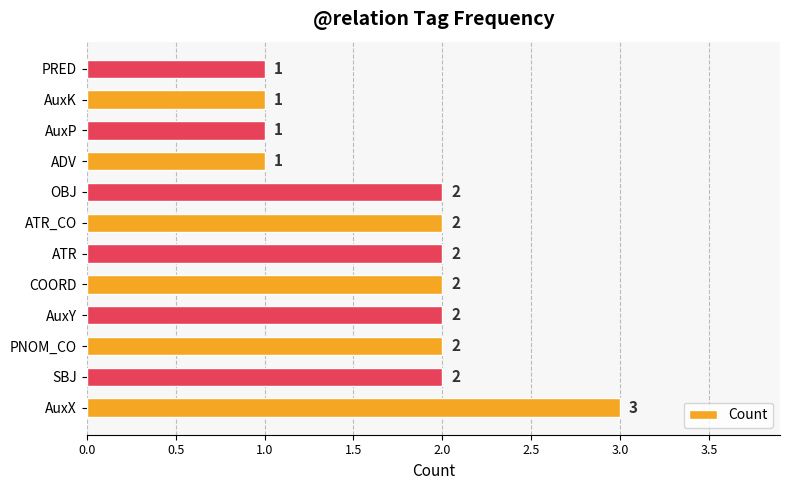

What is the difference between the maximum and minimum values?

2